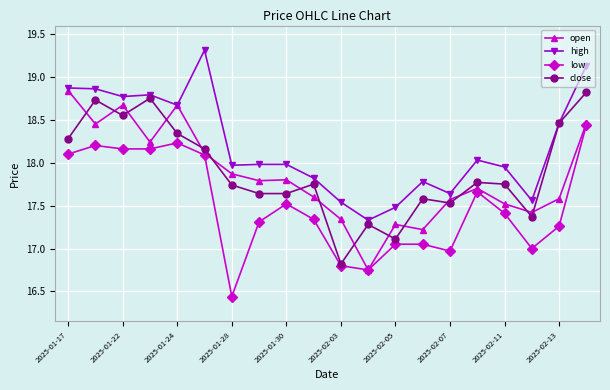

What are all the series names shown in the legend?

open, high, low, close